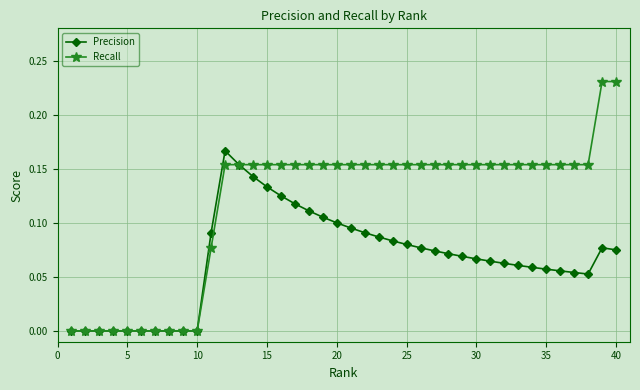

Count the Recall values in the range 0 to 1.

40